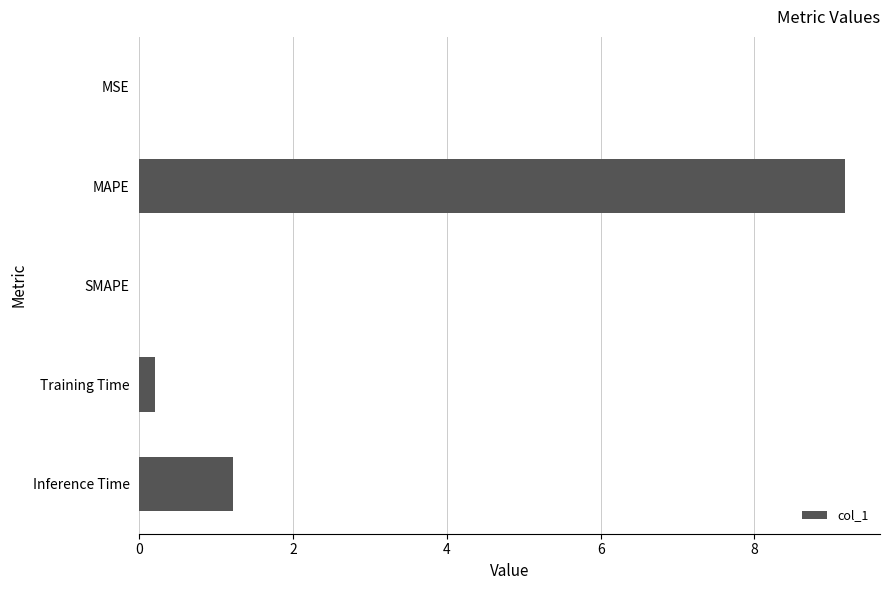

Count the number of categories in the chart.

5